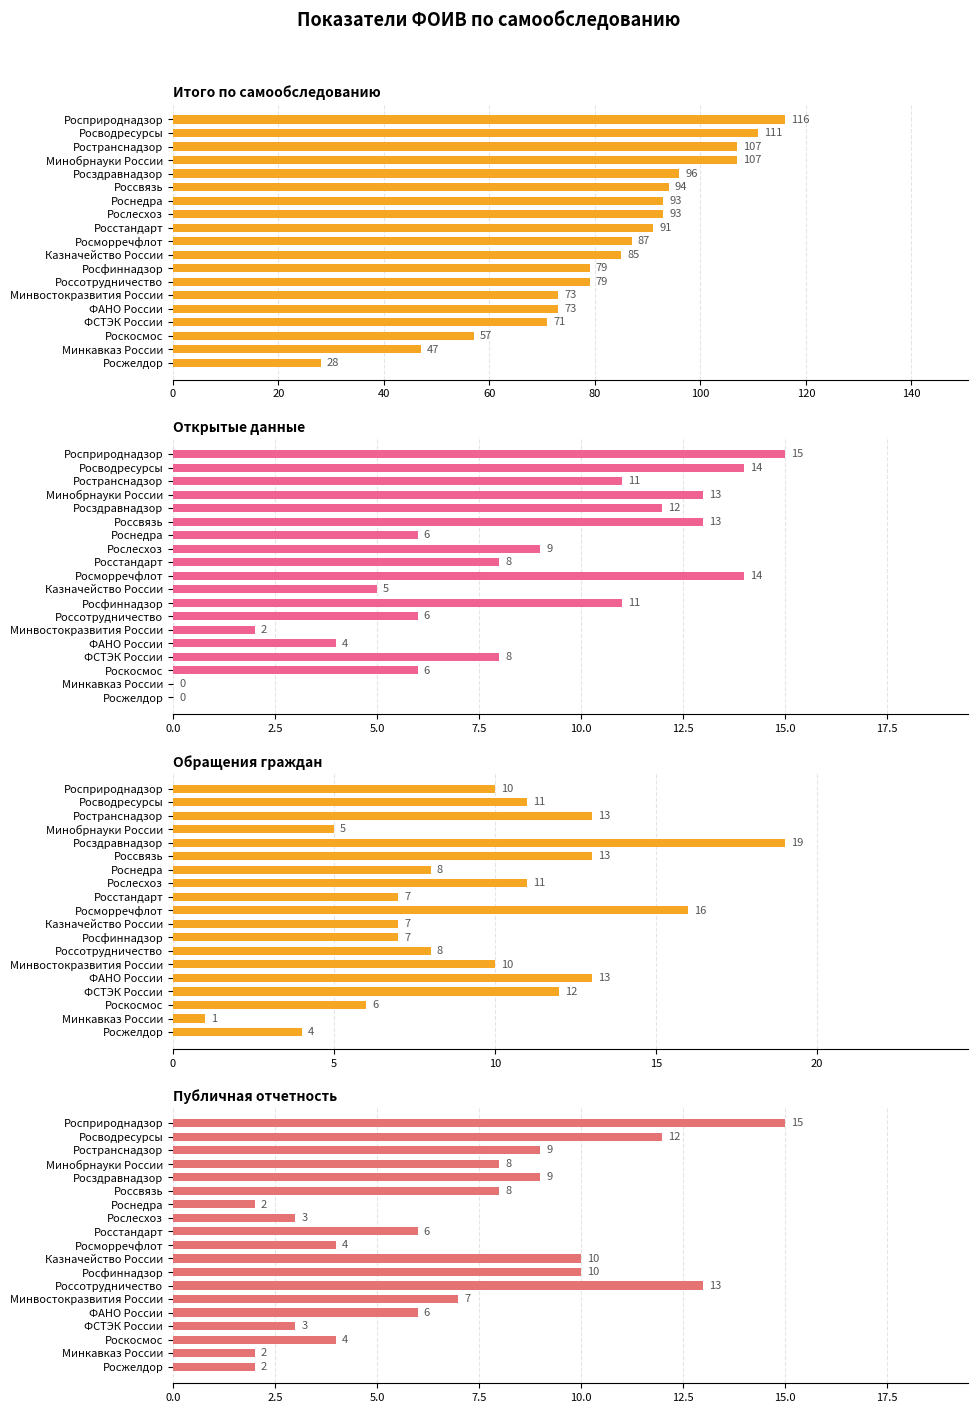

At how many categories does at least one series exceed 40?

18